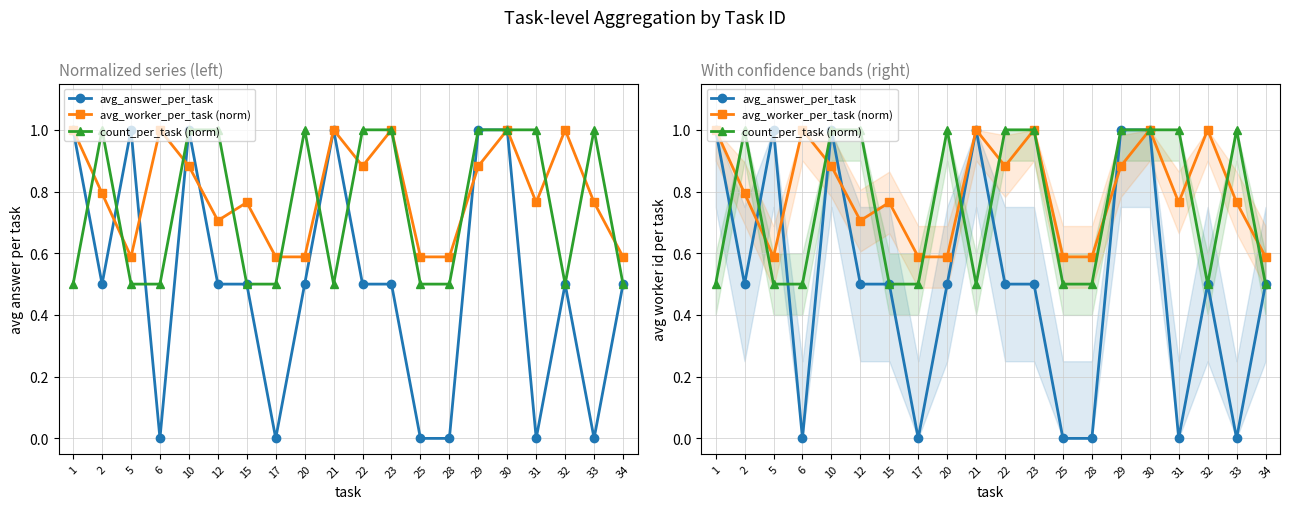

List the series in order of their overall mean, lowest first.

avg_answer_per_task, count_per_task (norm), avg_worker_per_task (norm)